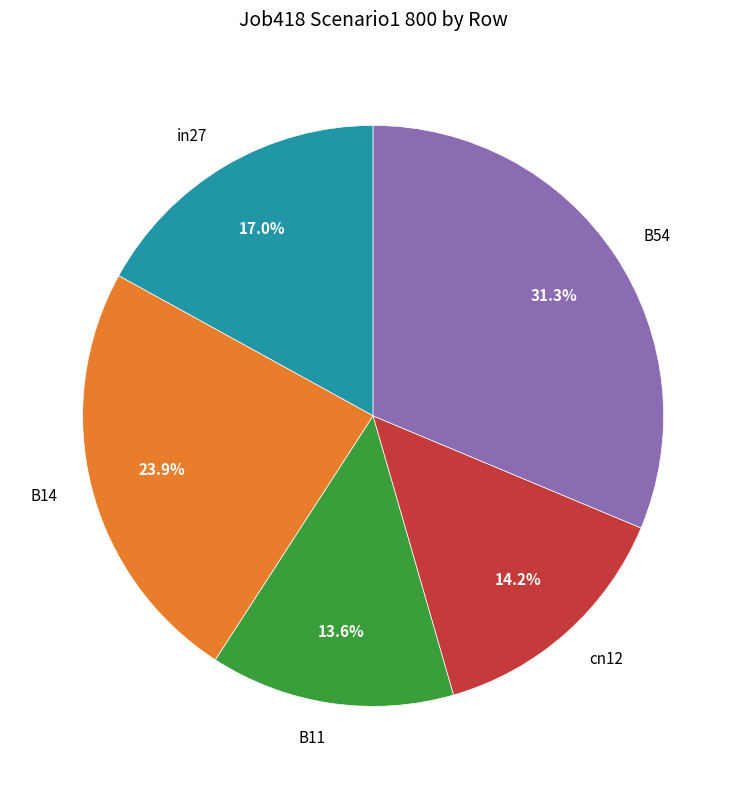

Count the number of slices in the pie.

5